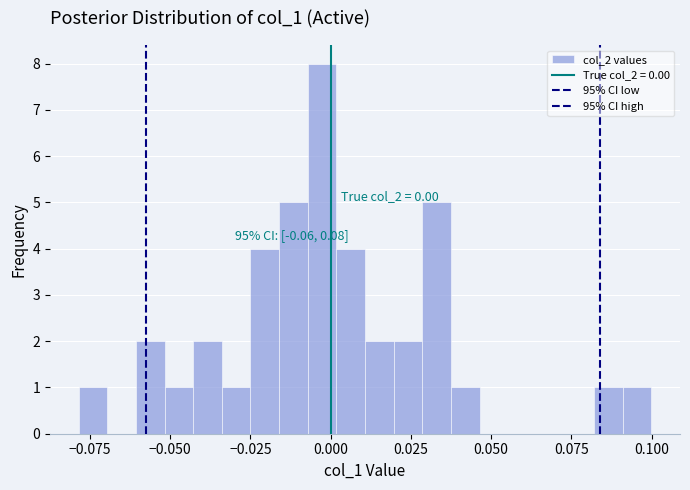

Around what value on the x-axis is the tallest bar? Give the approximate position of its centre, as read against the axis.

-0.005